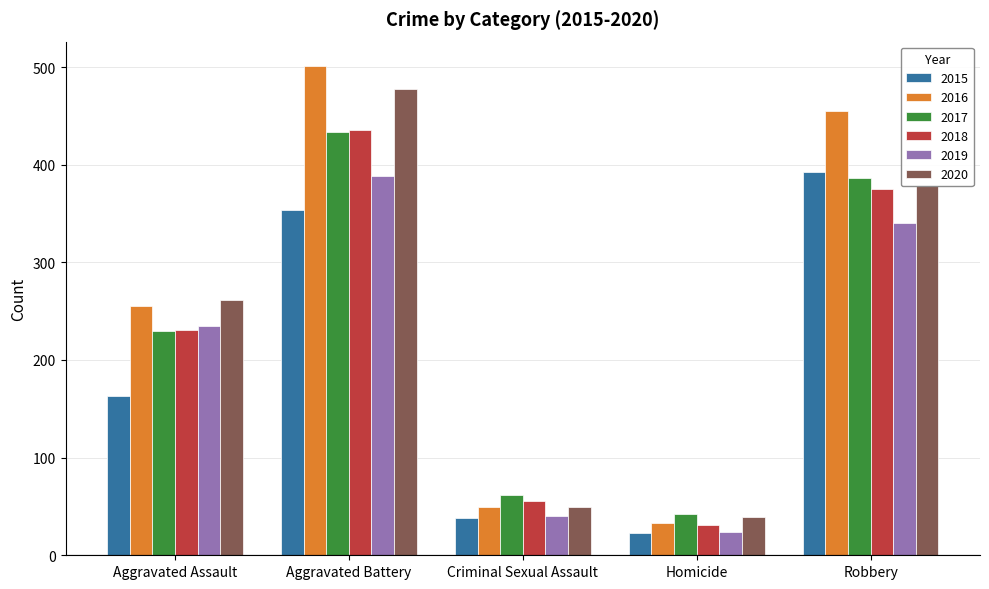

What is the label of the 2nd bar from the left?

Aggravated Battery